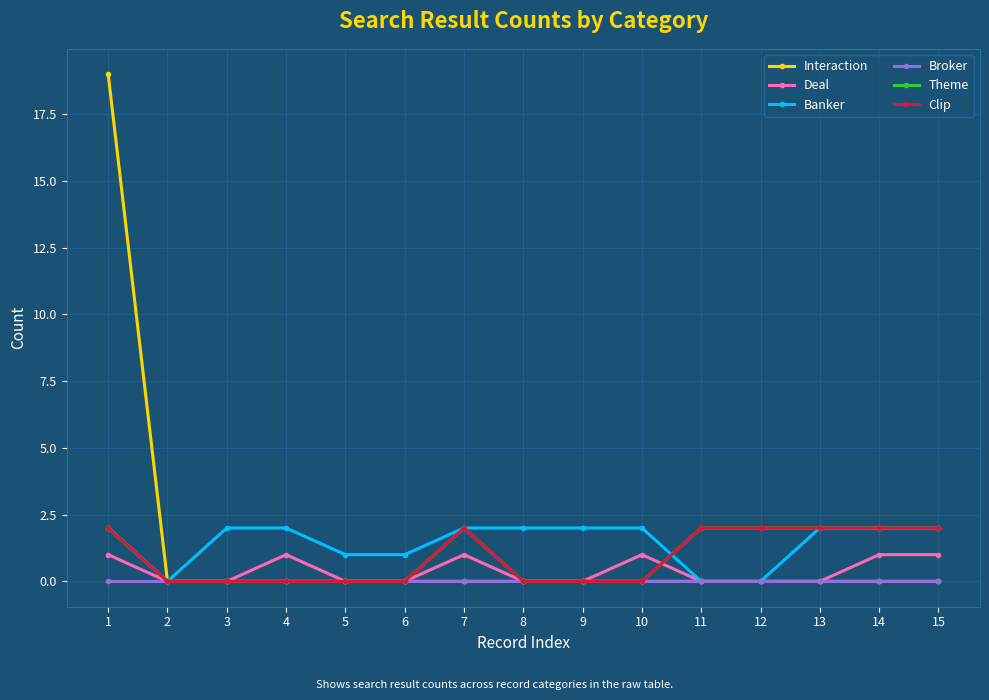

Count the Clip values in the range 0 to 2.

15